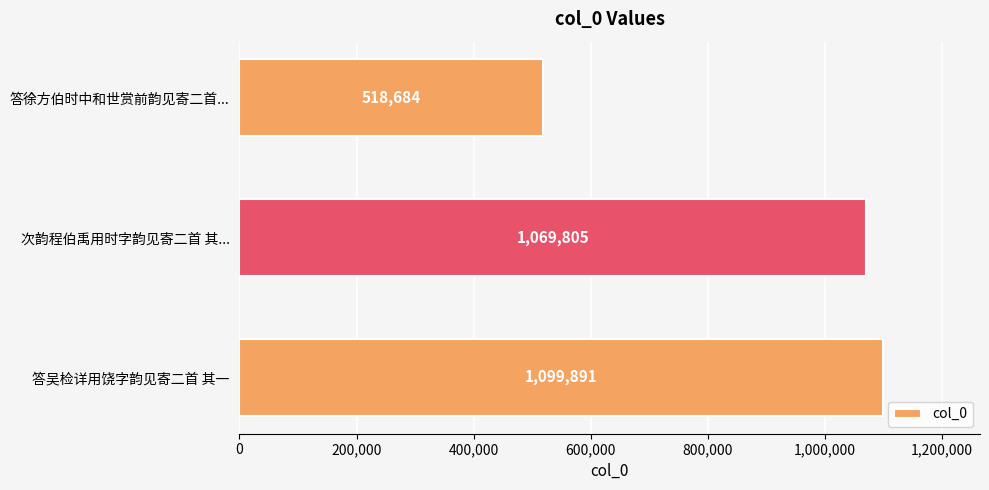

Approximately how many times larger is the value at 次韵程伯禹用时字韵见寄二首 其... compared to 答吴检详用饶字韵见寄二首 其一?

1.0